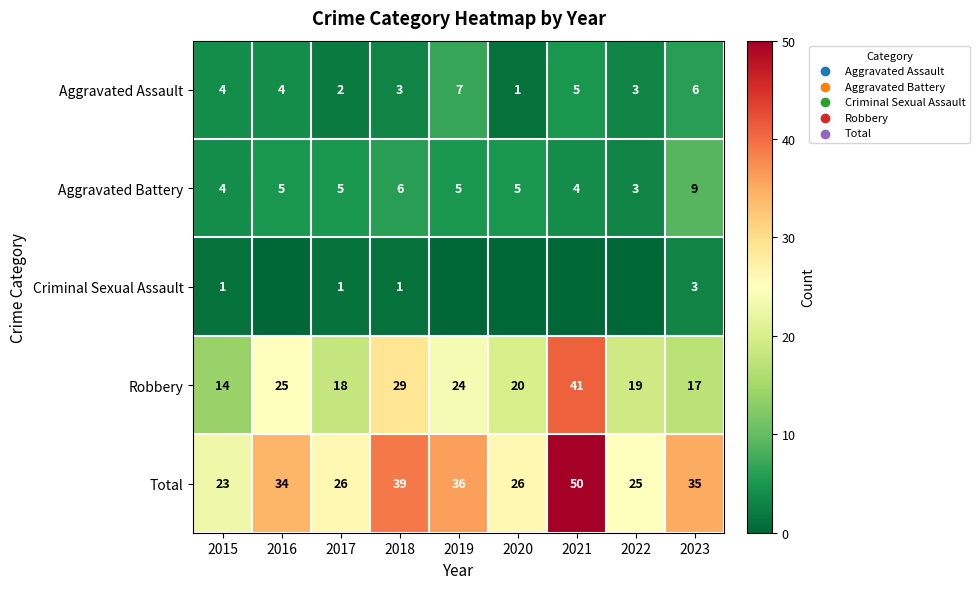

Is the value of Robbery at 2018 greater than the value of Aggravated Assault at 2016?

Yes